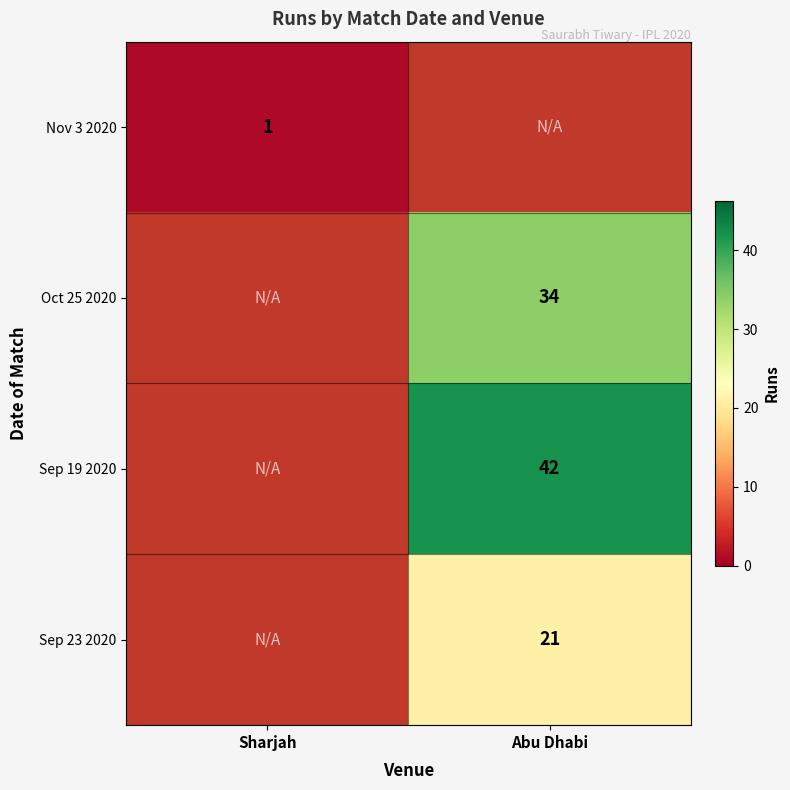

The Oct 25 2020 series shows 46 at Abu Dhabi. True or false?

False